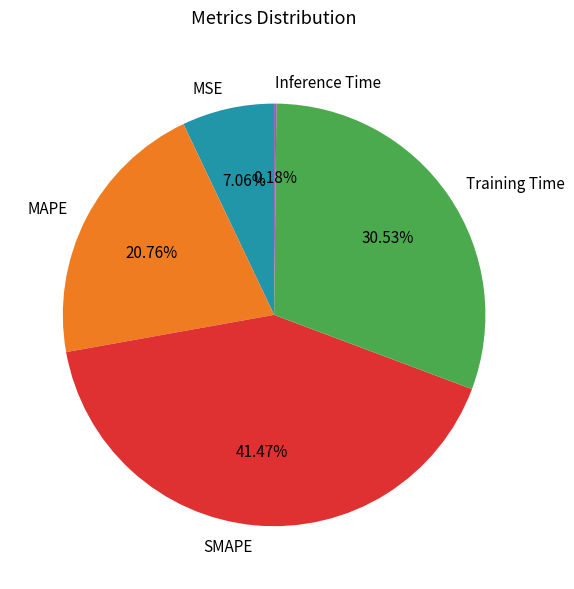

Is Training Time the majority of the pie?

No